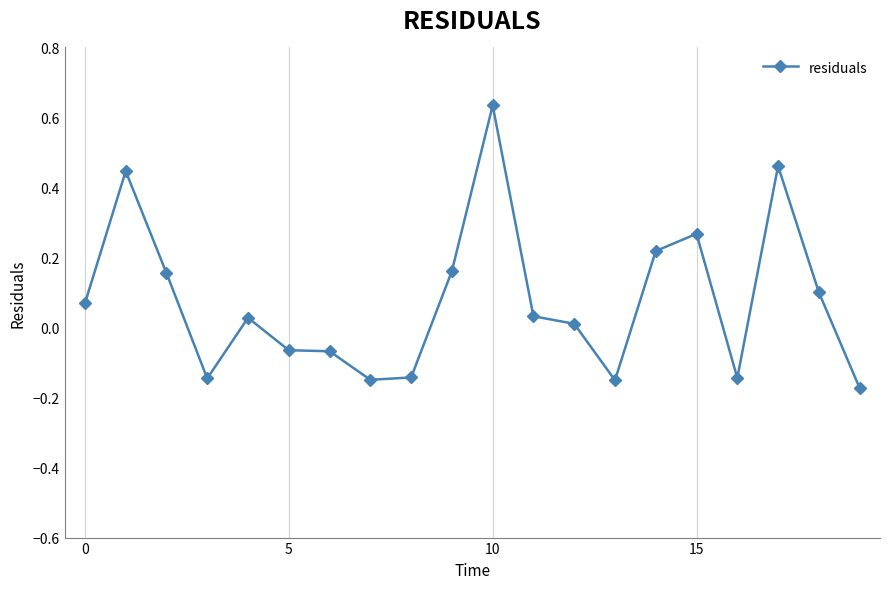

How many values are below zero?

8